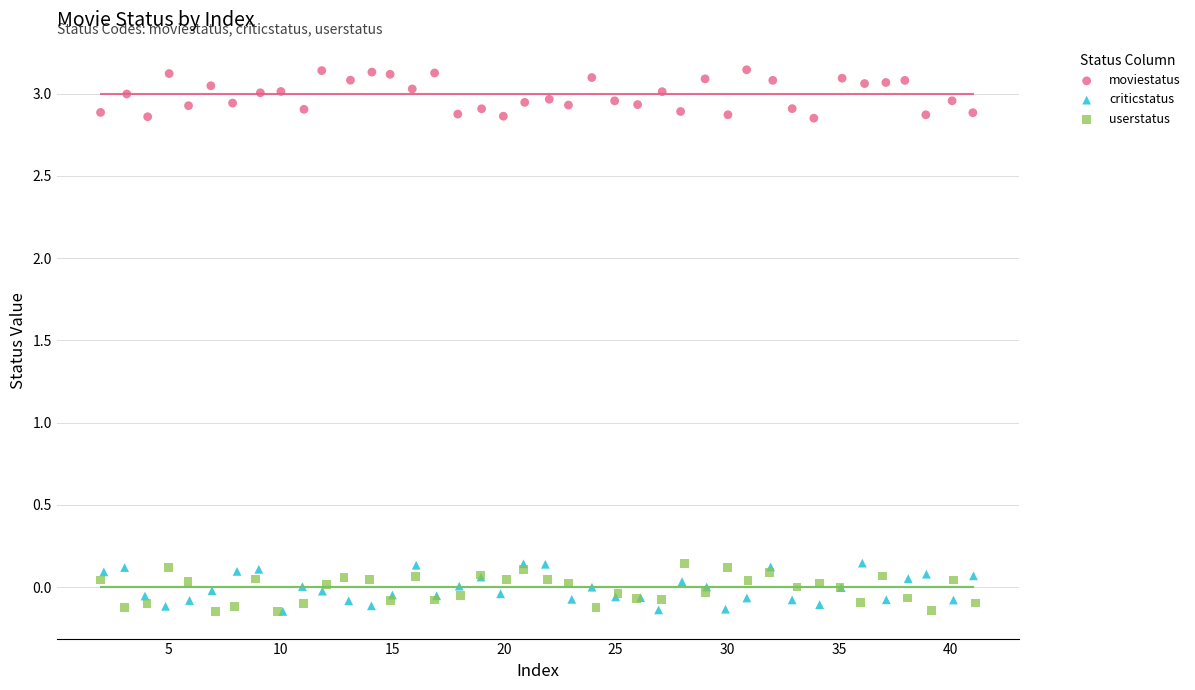

What are all the series names shown in the legend?

moviestatus, criticstatus, userstatus